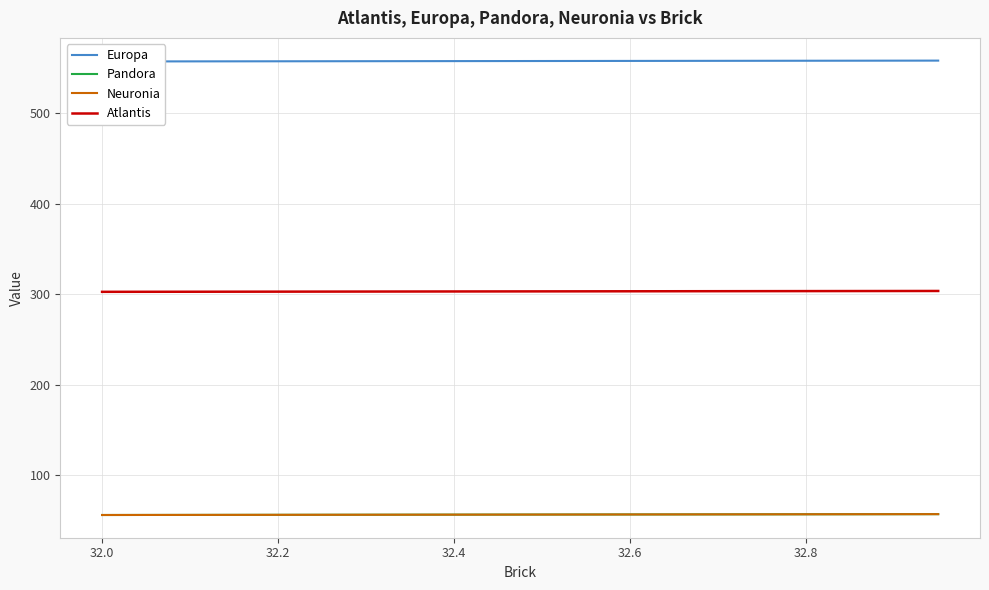

Which series has the largest total across all categories?

Europa